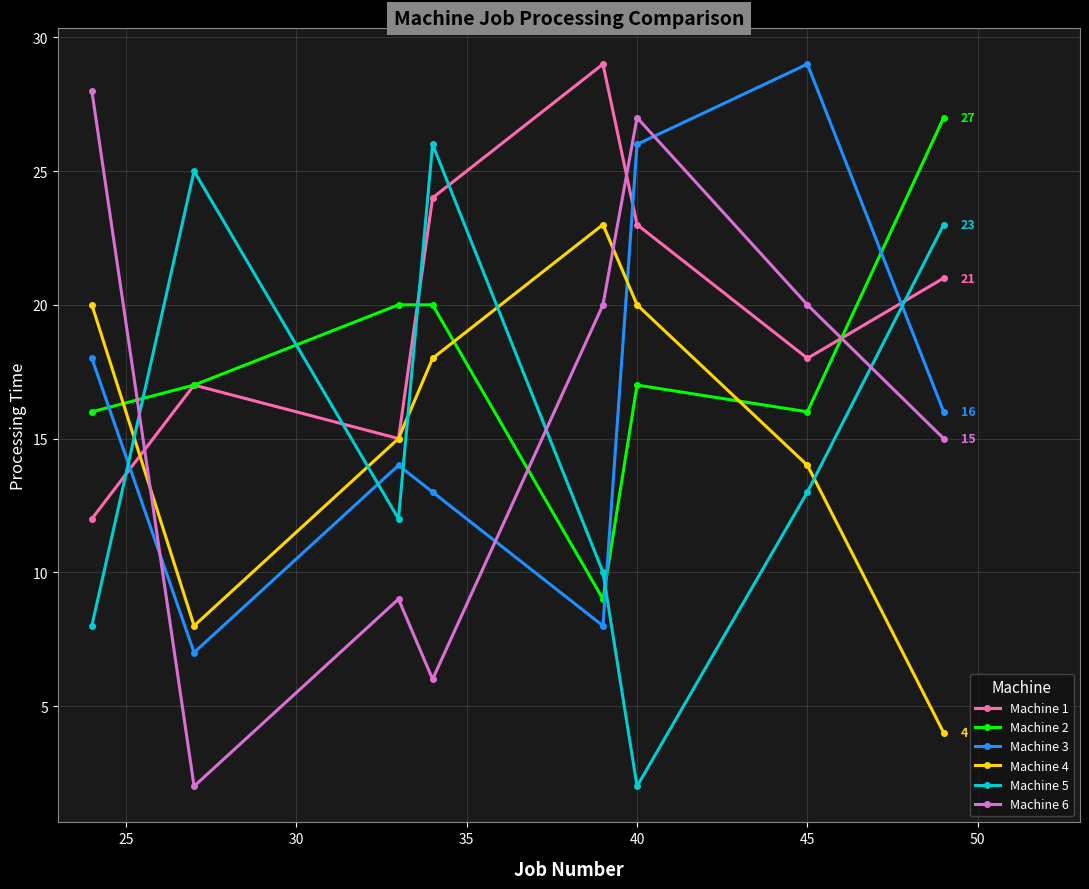

In Machine 3, how many points are lower than both neighbors (excluding endpoints)?

2